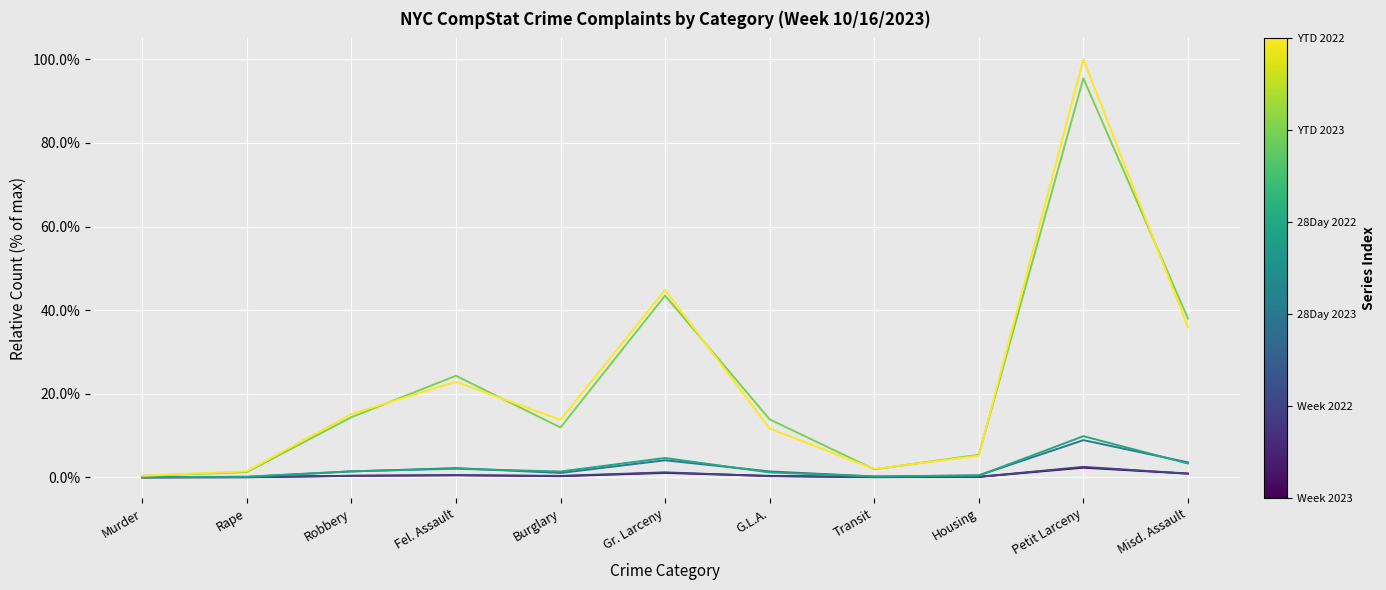

At which category is the sum across all series the highest?

Petit Larceny